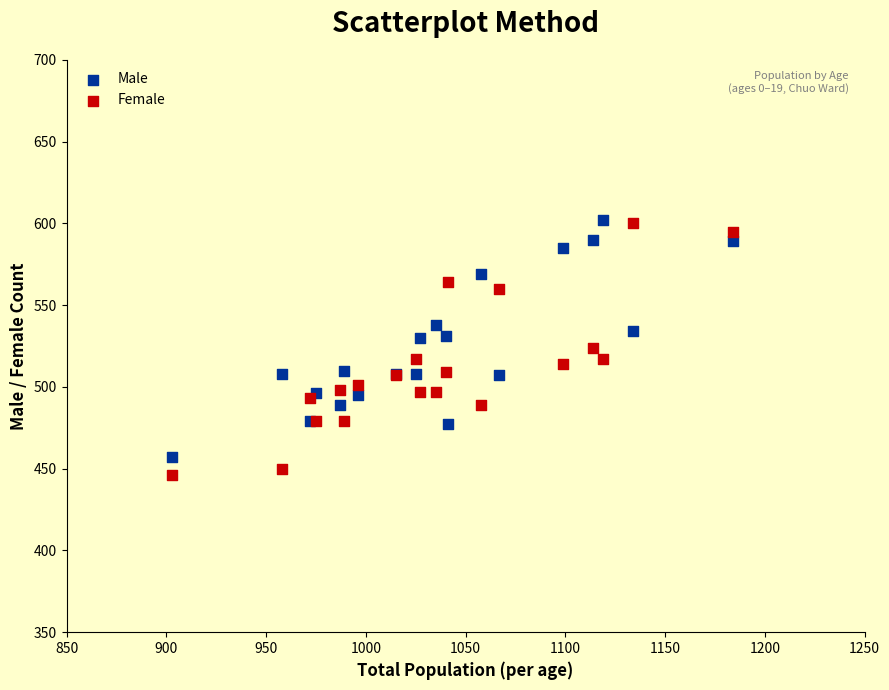

Which series has the largest Y range (max minus min)?

Female